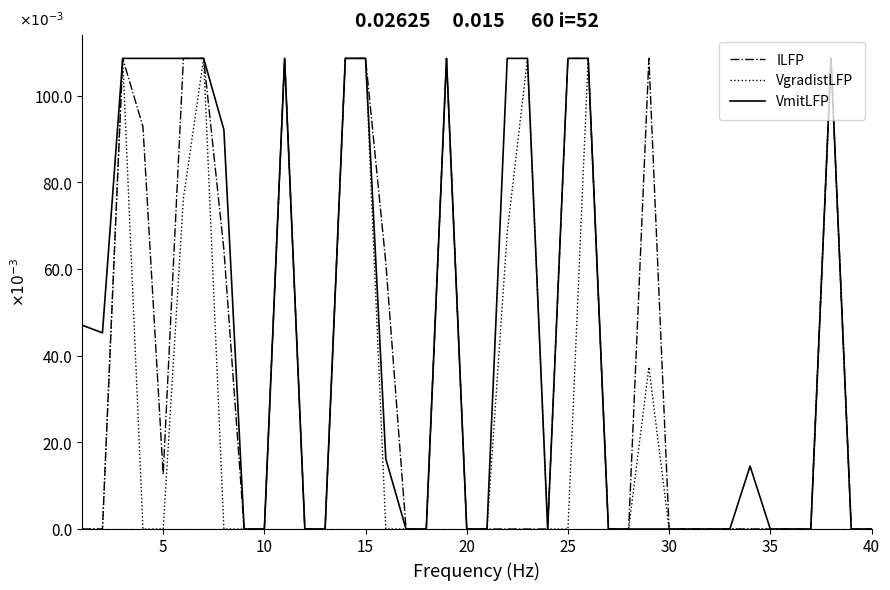

Does the chart display data point markers on the line(s)?

No